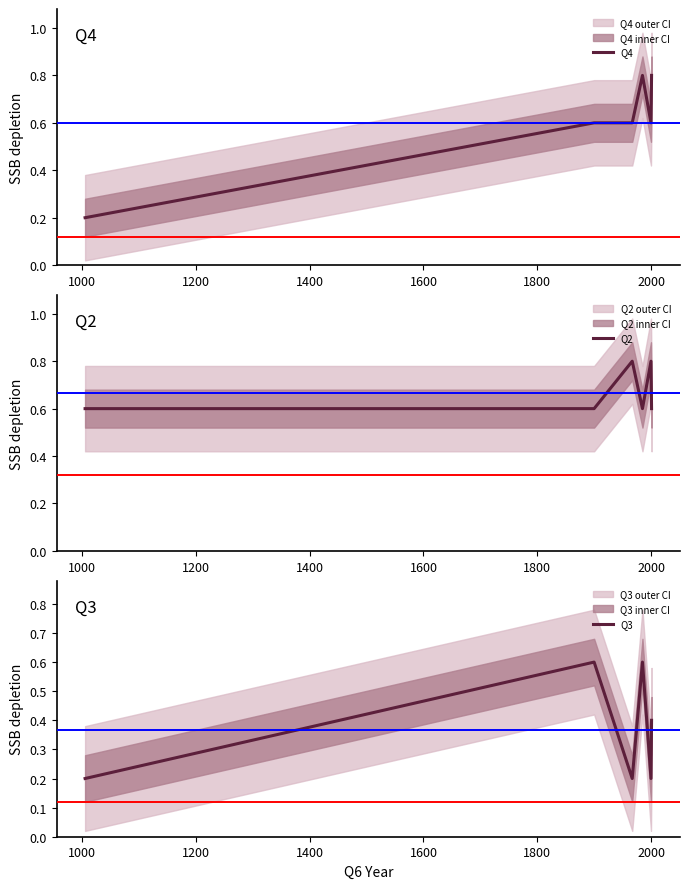

What is the maximum value for Q2?

0.8